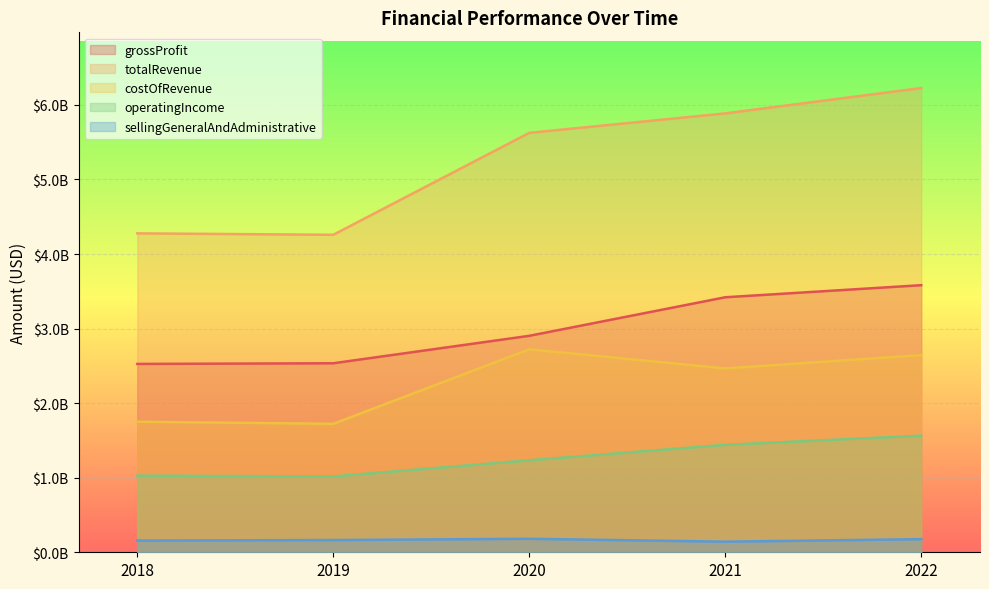

The grossProfit series shows 2526000000 at 2018. True or false?

True